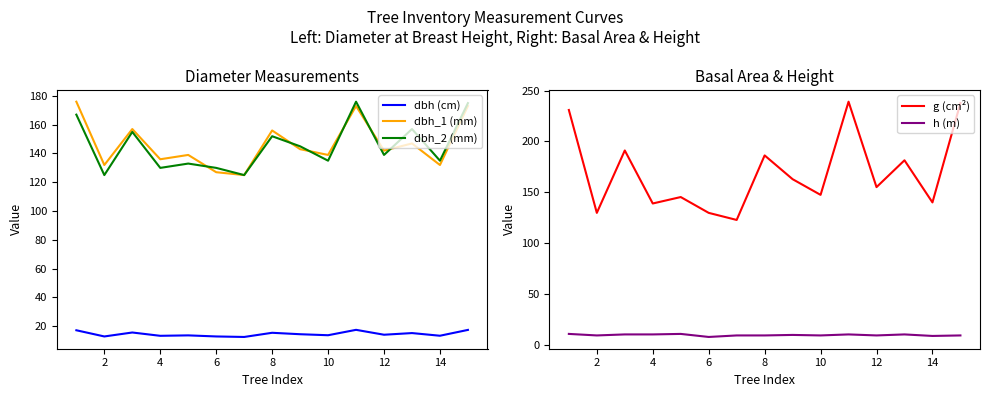

True or false: dbh (cm) and g (cm²) cross at least once.

False